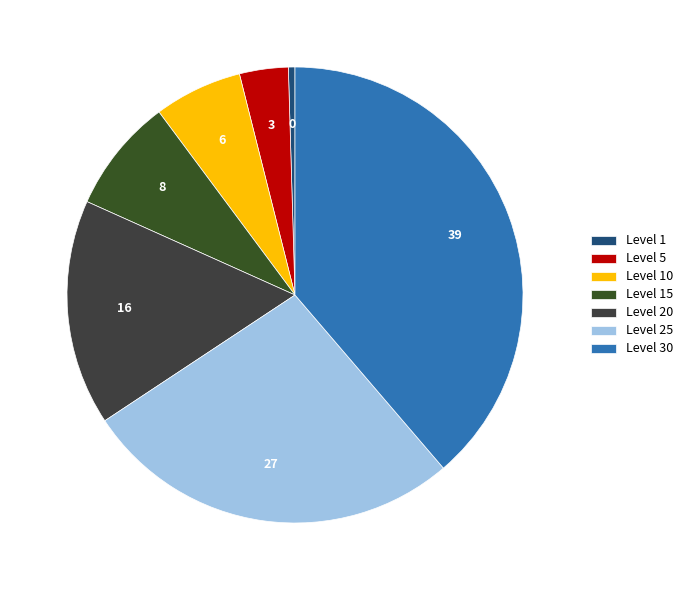

What is the largest slice in the pie chart?

Level 30